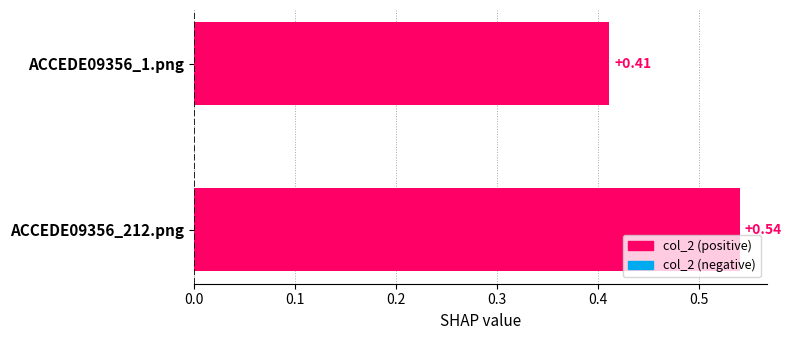

List the labels in order of value, smallest first.

ACCEDE09356_1.png, ACCEDE09356_212.png